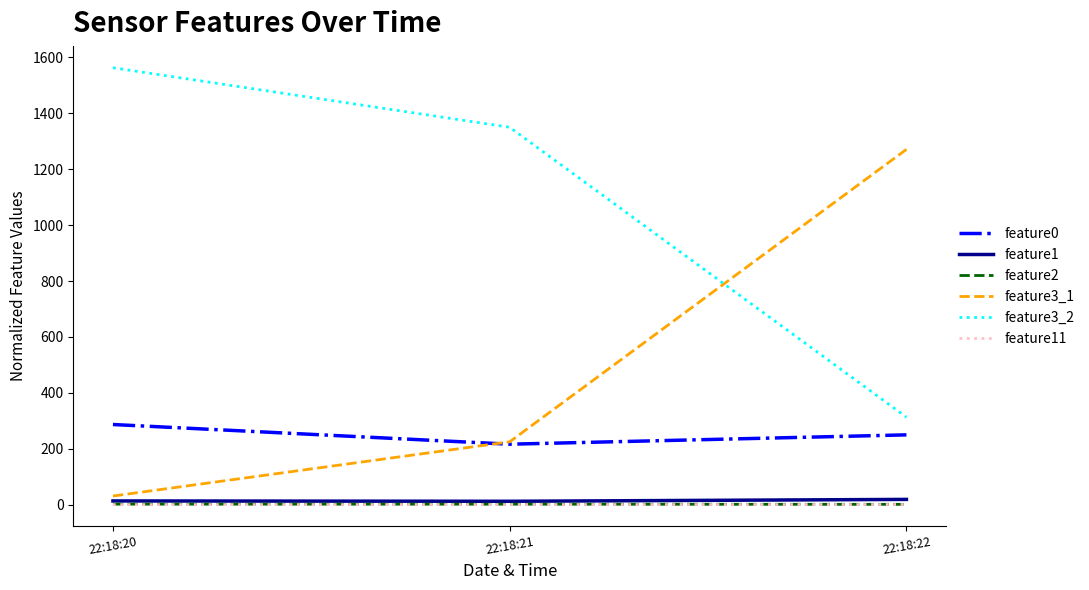

Is the value of feature3_2 at 22:18:22 greater than the value of feature11 at 22:18:21?

Yes